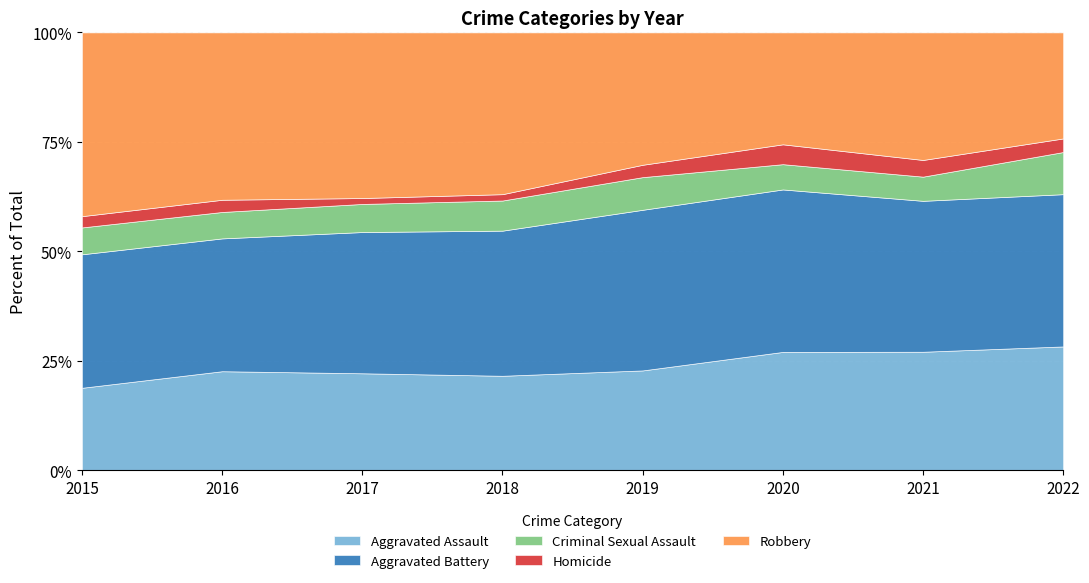

What is the difference between the Aggravated Assault values at 2018 and 2022?

6.7